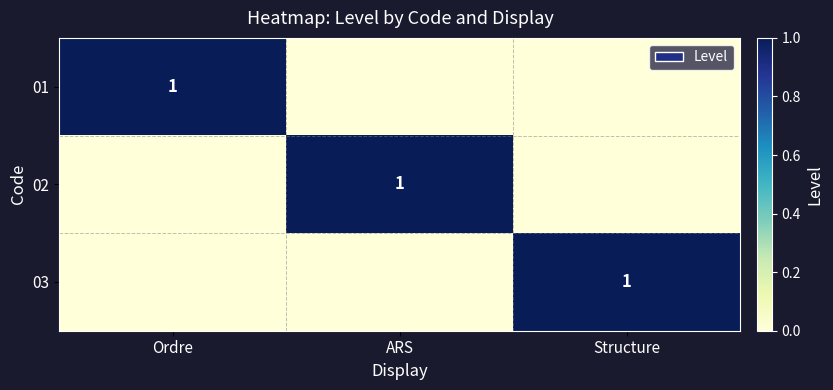

The value of 01 at Ordre is 2. True or false?

False